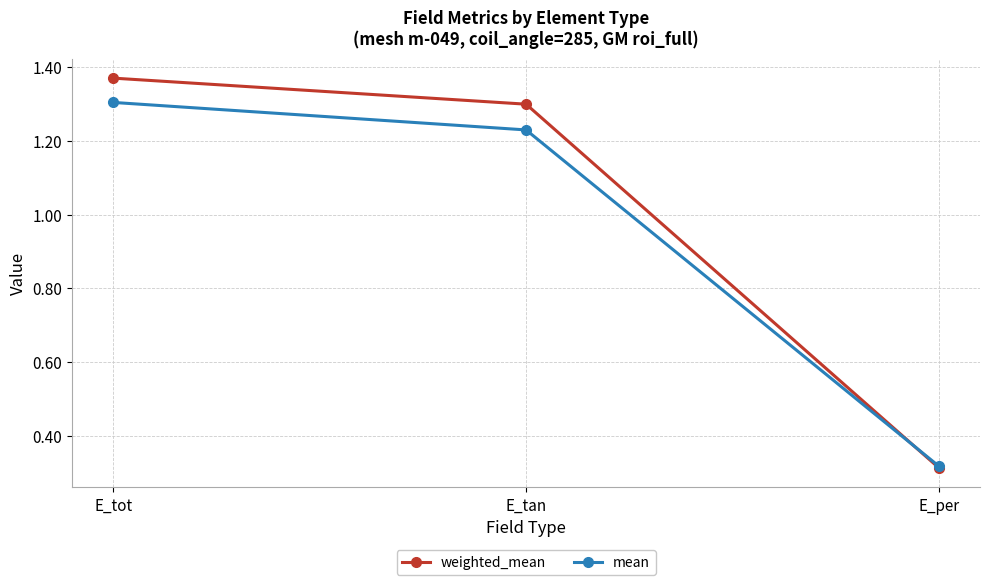

What is the difference between the mean values at E_tan and E_tot?

0.1